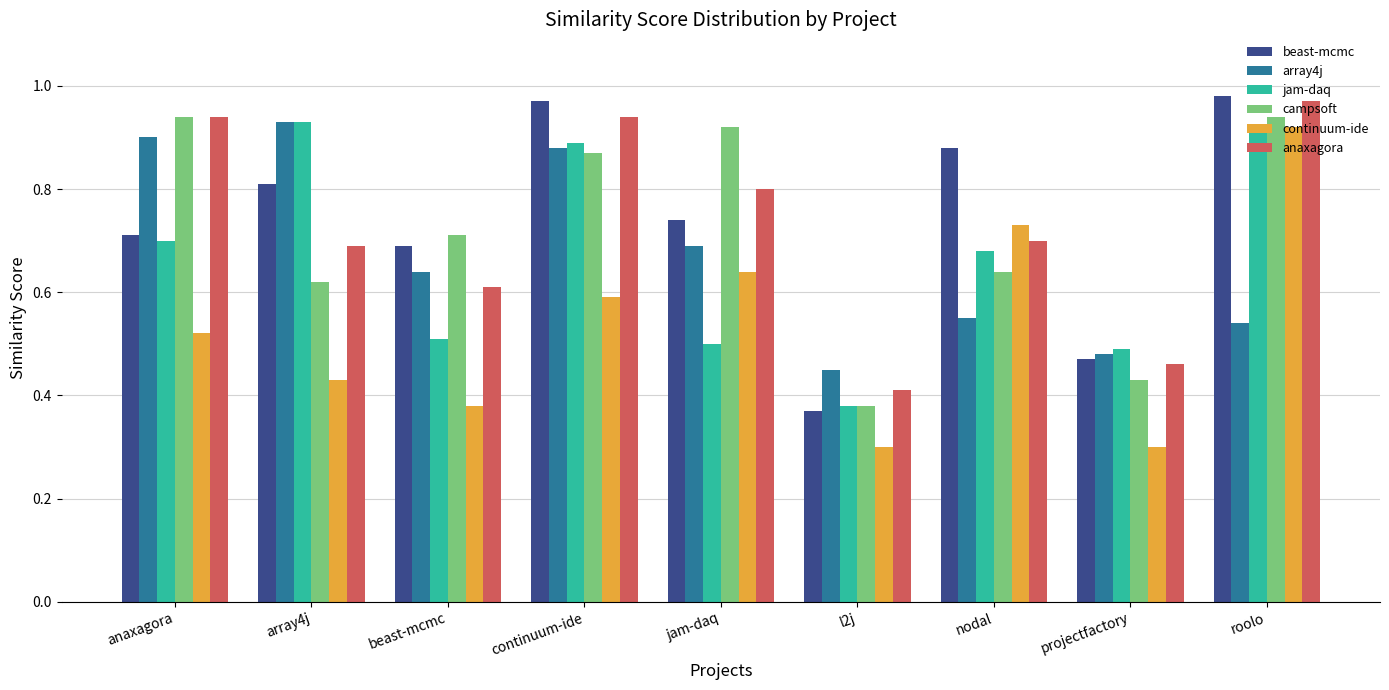

What is the total value across all series at projectfactory?

2.6